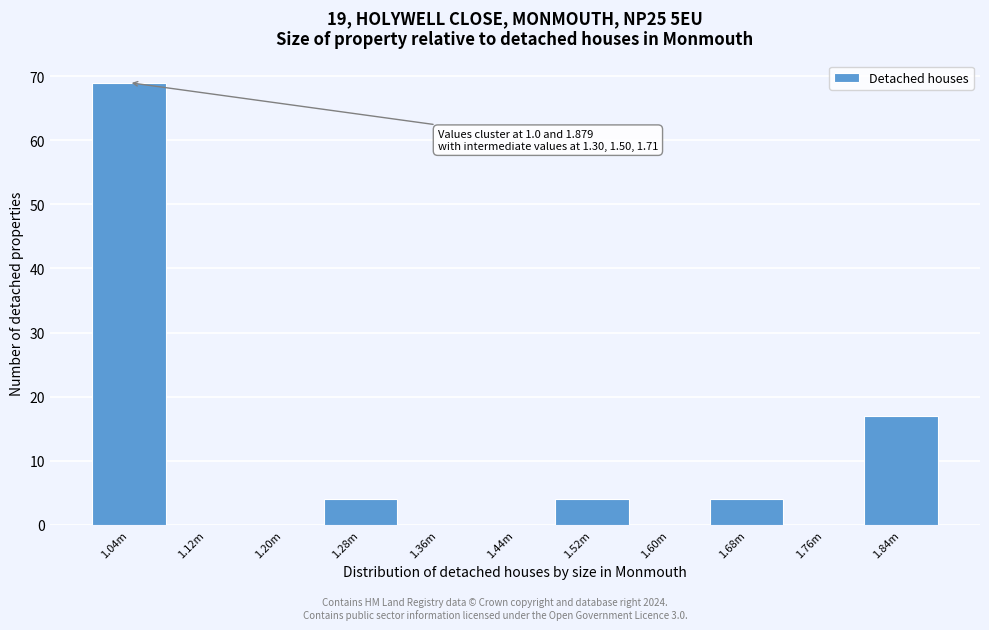

Reading right to left, extract all data points from this chart.

1.84m=17	1.76m=0	1.68m=4	1.60m=0	1.52m=4	1.44m=0	1.36m=0	1.28m=4	1.20m=0	1.12m=0	1.04m=69